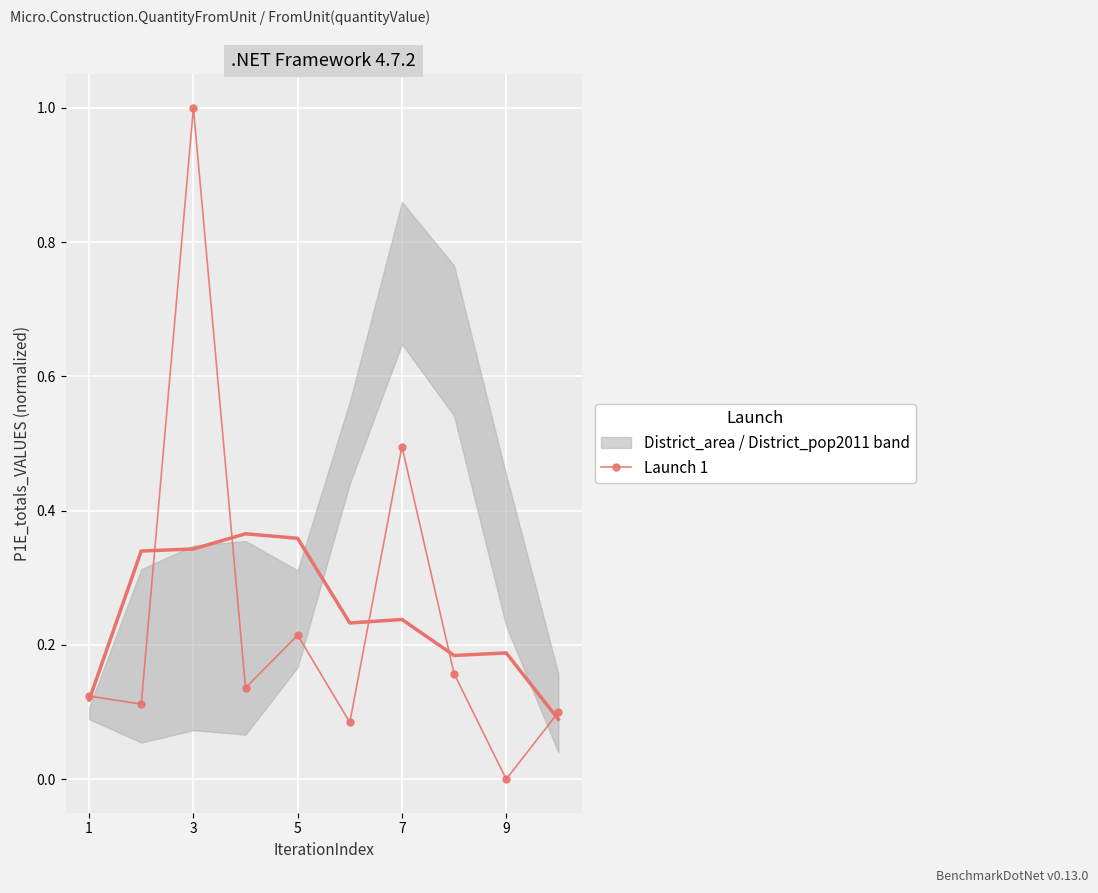

What is the maximum value for Launch 1?

1.0